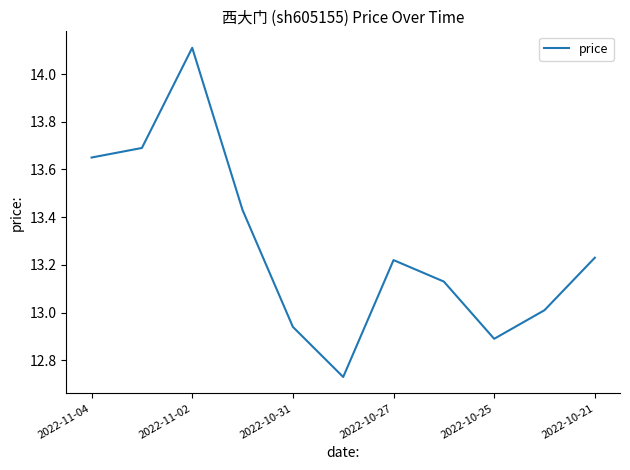

What is the maximum value shown in the chart?

14.1